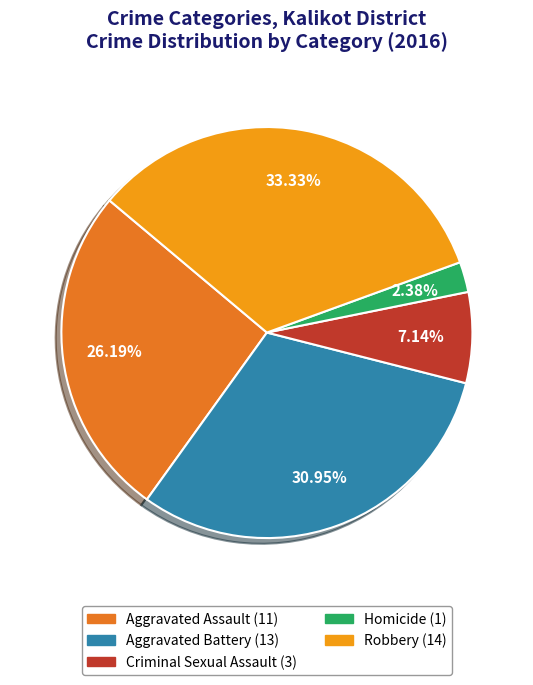

Does any single category account for the majority?

No